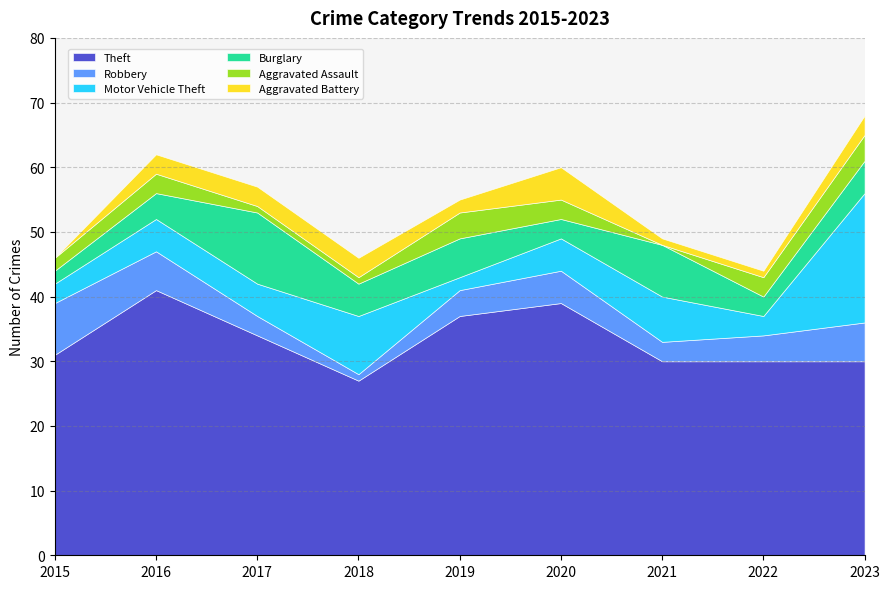

What is the sum of all Theft values?

299